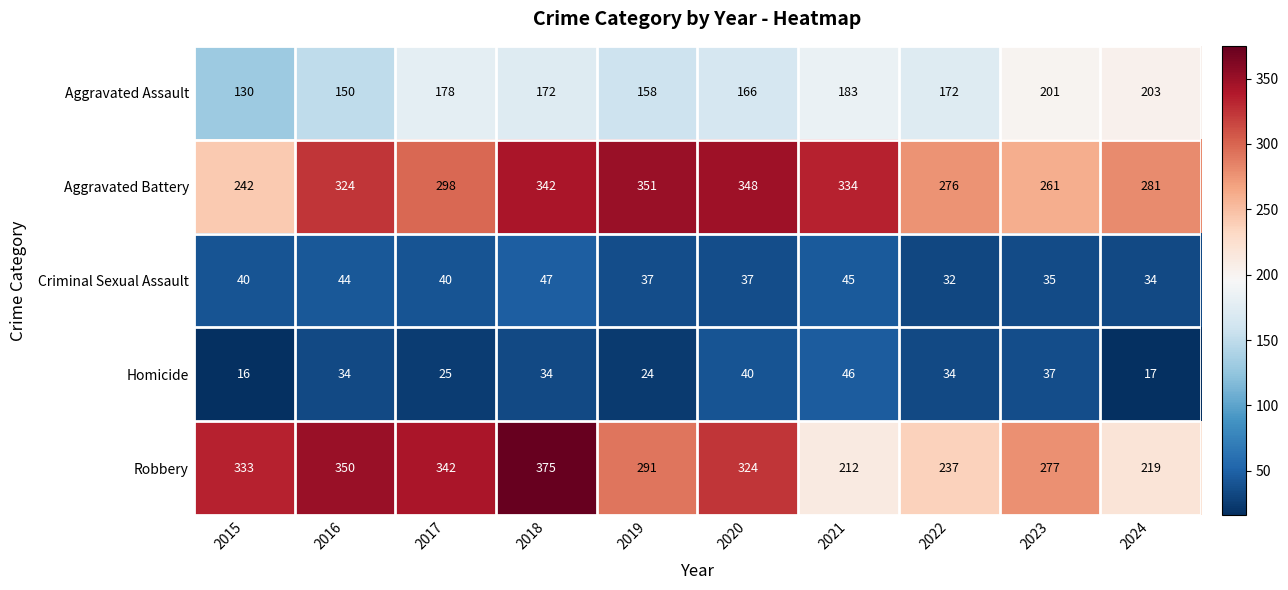

At which category is the sum across all series the highest?

2018